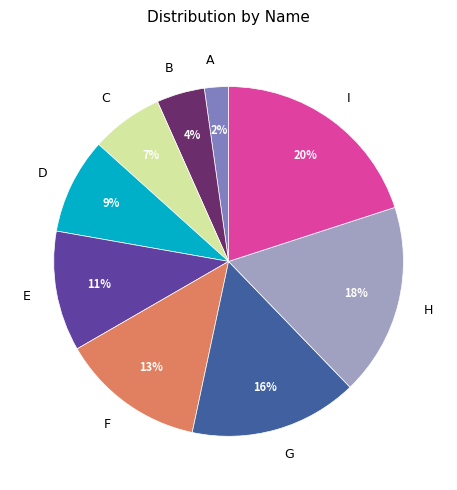

To the nearest percent, what percentage of the pie is E?

11%